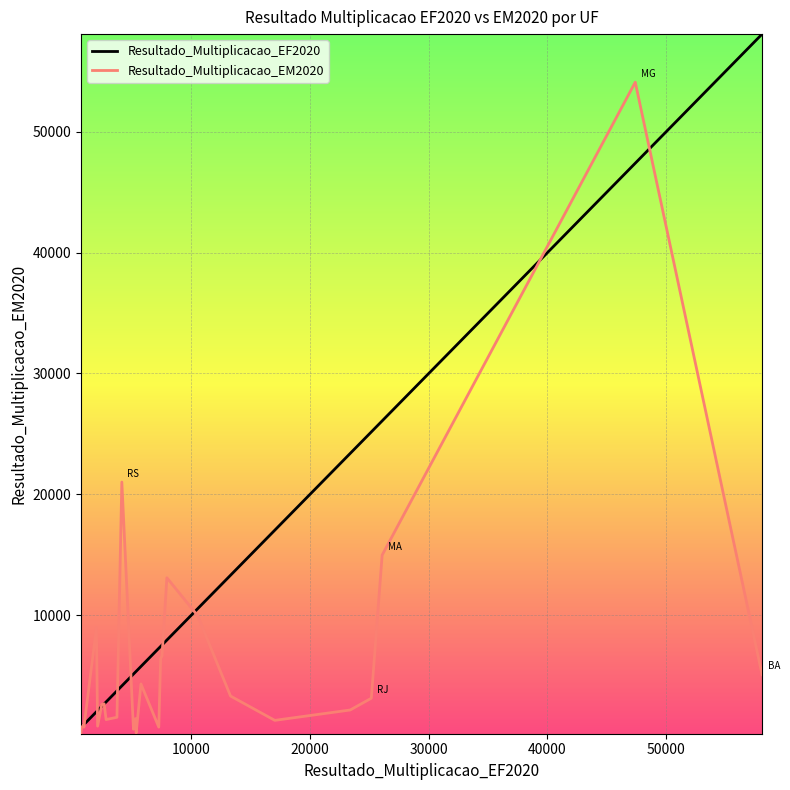

List the series in order of their peak value, highest first.

Resultado_Multiplicacao_EF2020, Resultado_Multiplicacao_EM2020